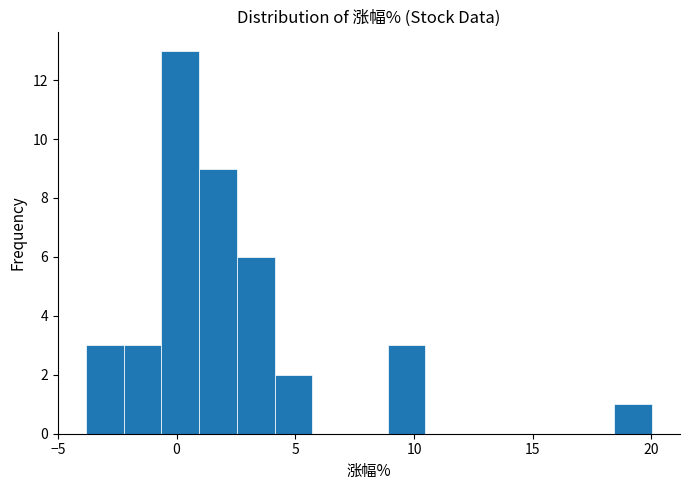

Around what value on the x-axis is the tallest bar? Give the approximate position of its centre, as read against the axis.

0.0